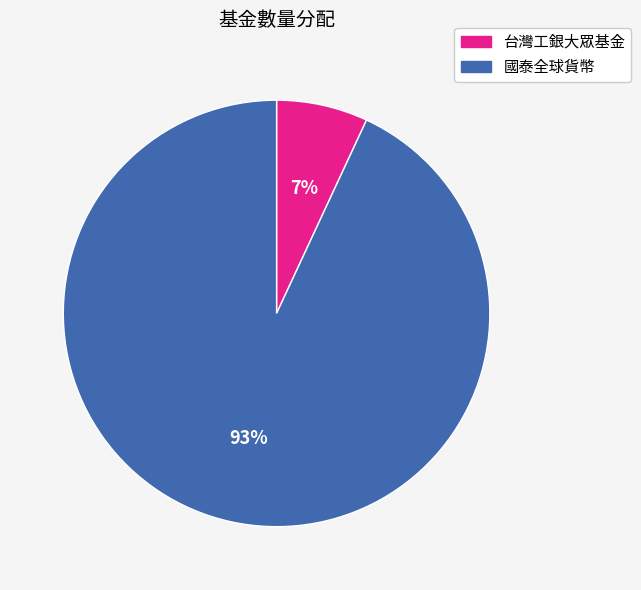

Does any single category account for the majority?

Yes